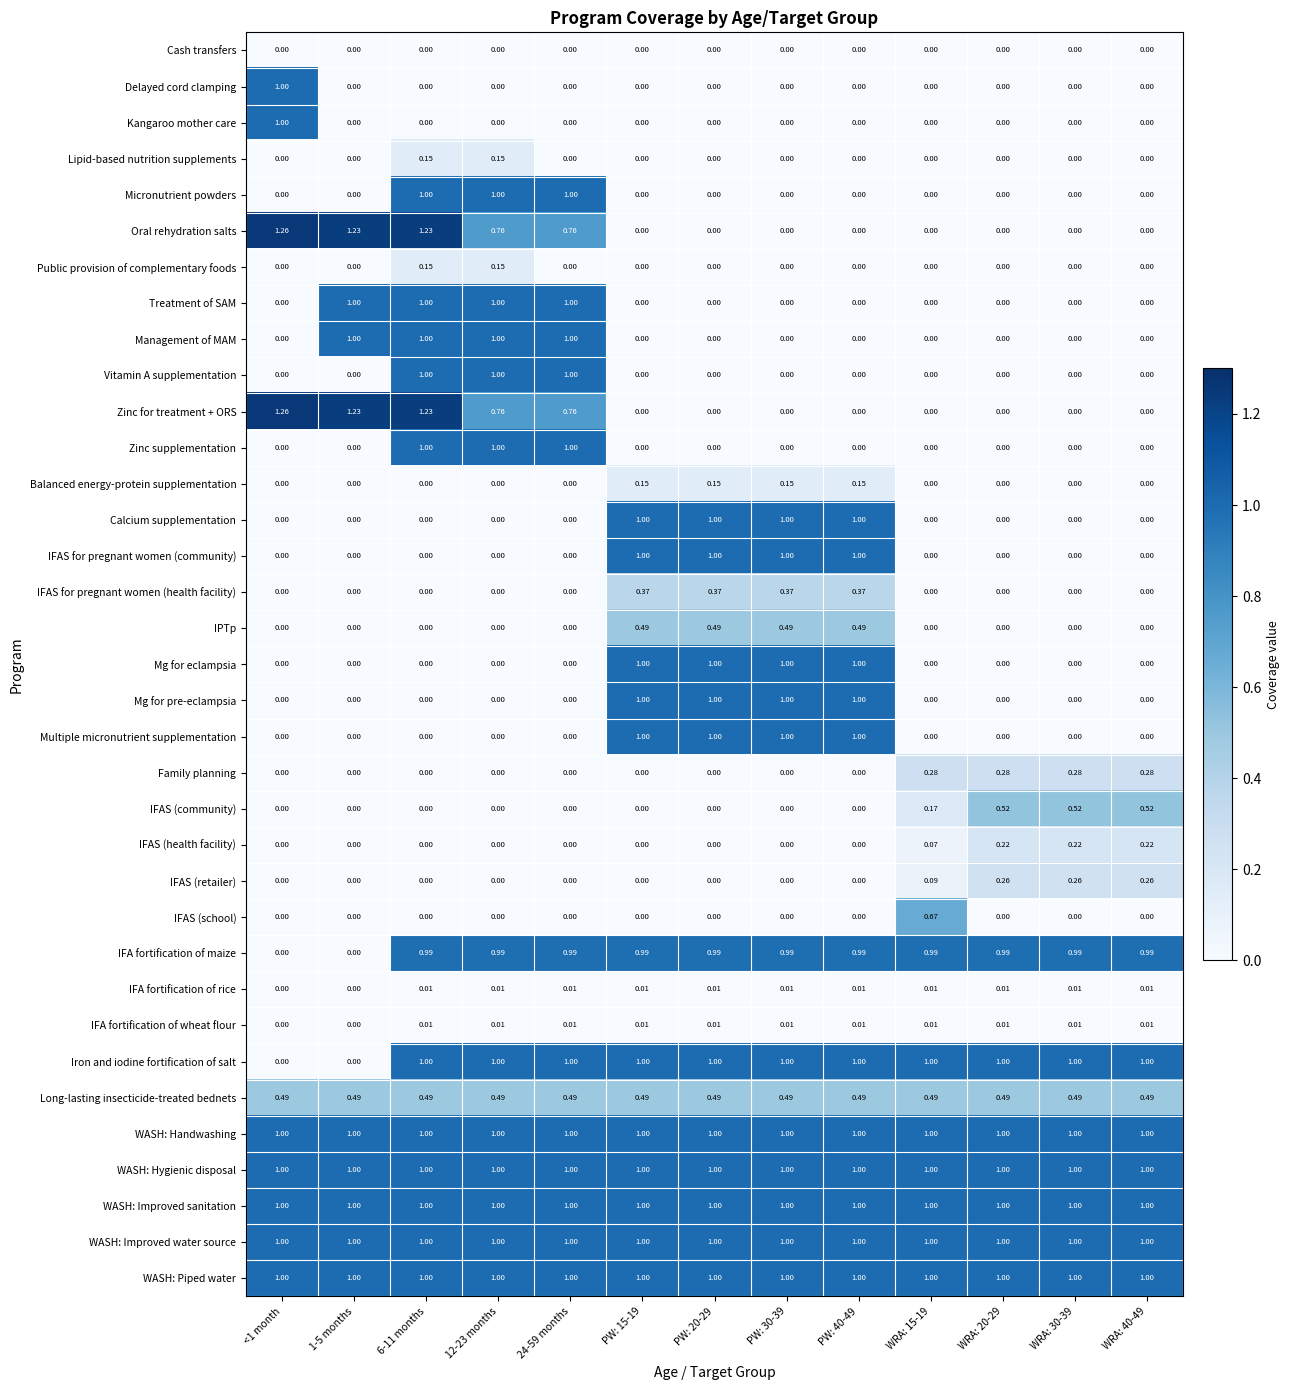

Is the value of Family planning at 6-11 months greater than the value of WASH: Improved sanitation at PW: 40-49?

No